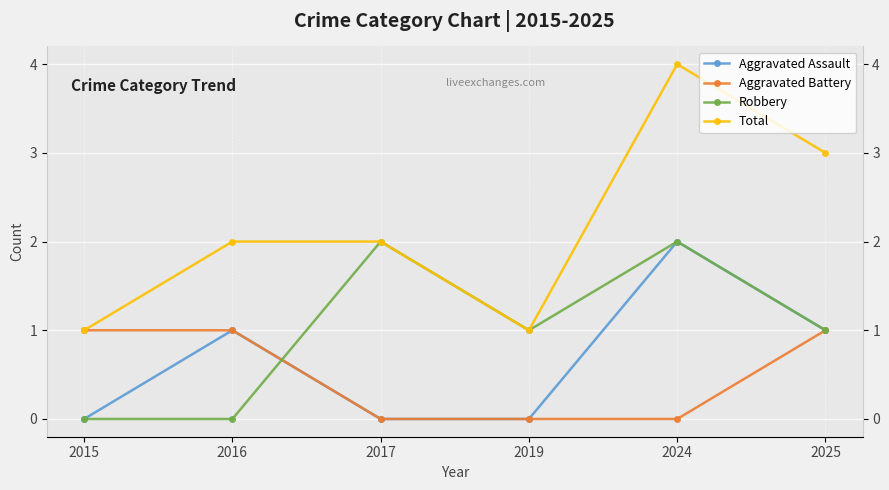

Is the value of Aggravated Battery at 2015 greater than the value of Robbery at 2016?

Yes